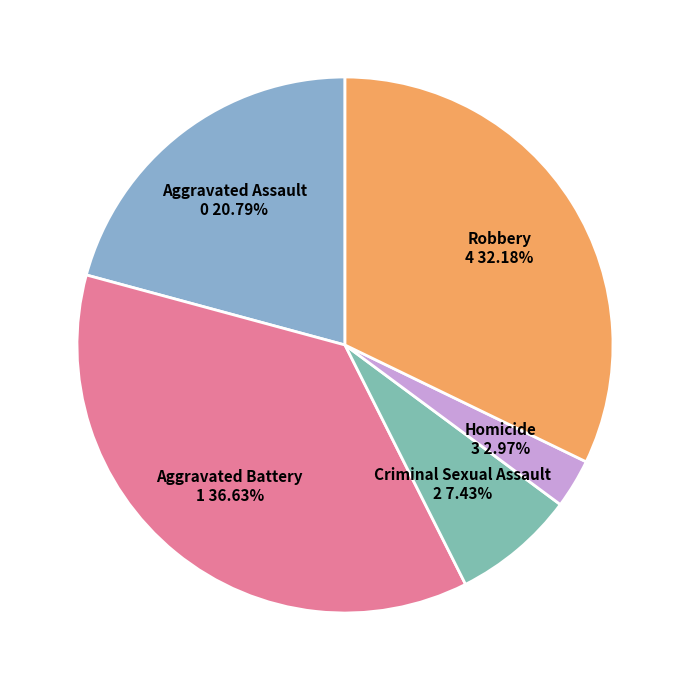

Is Aggravated Assault the majority of the pie?

No